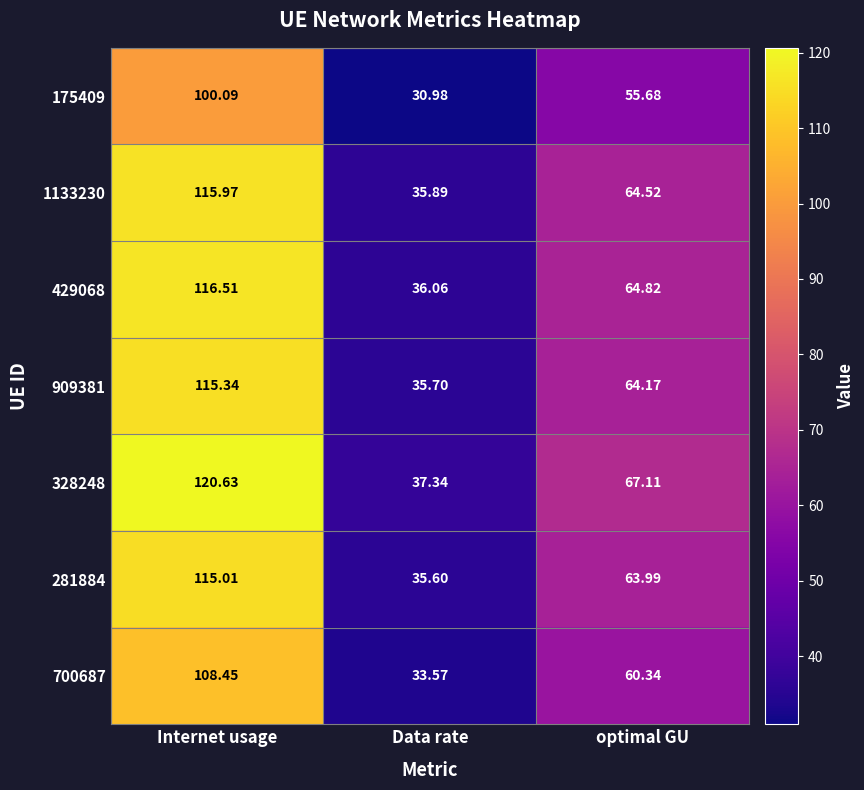

List the labels in order of 175409 value, smallest first.

Data rate, optimal GU, Internet usage